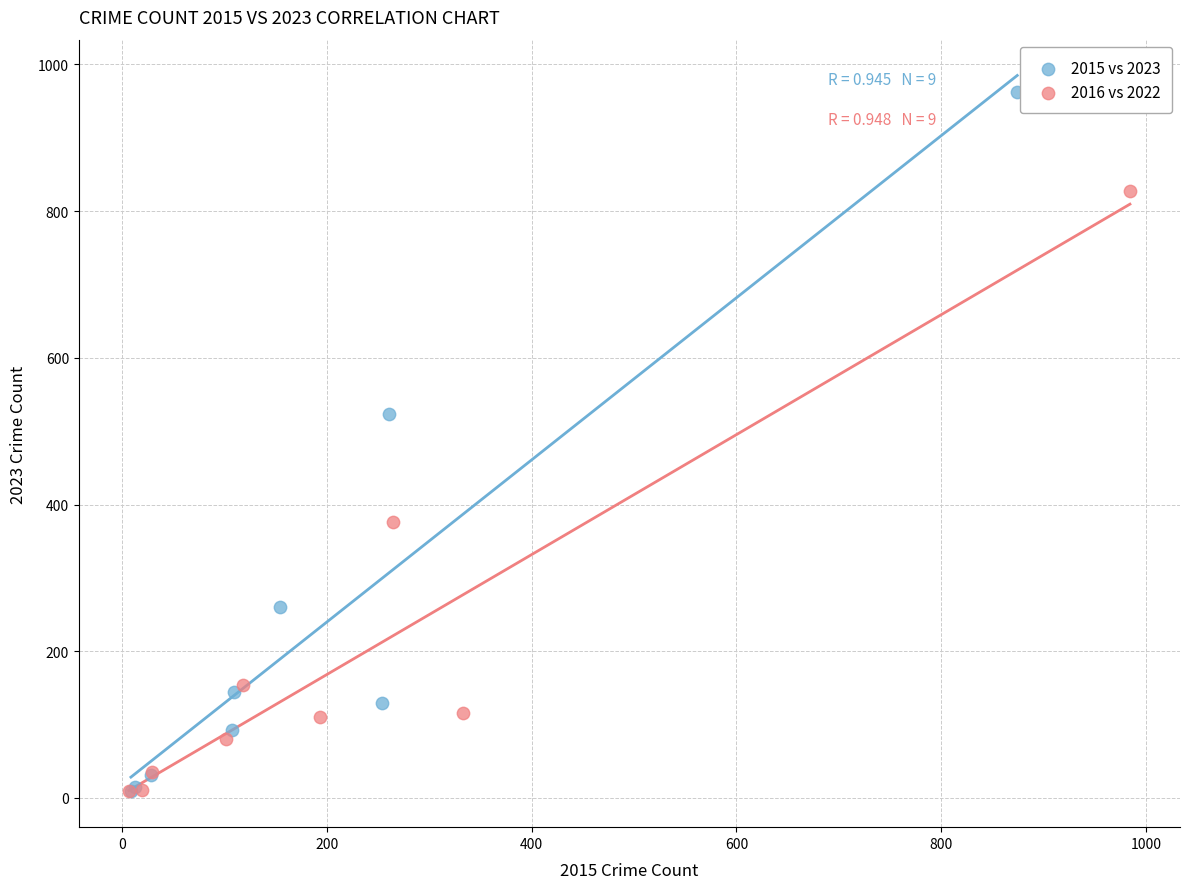

Which series has the widest spread of Y values?

2015 vs 2023